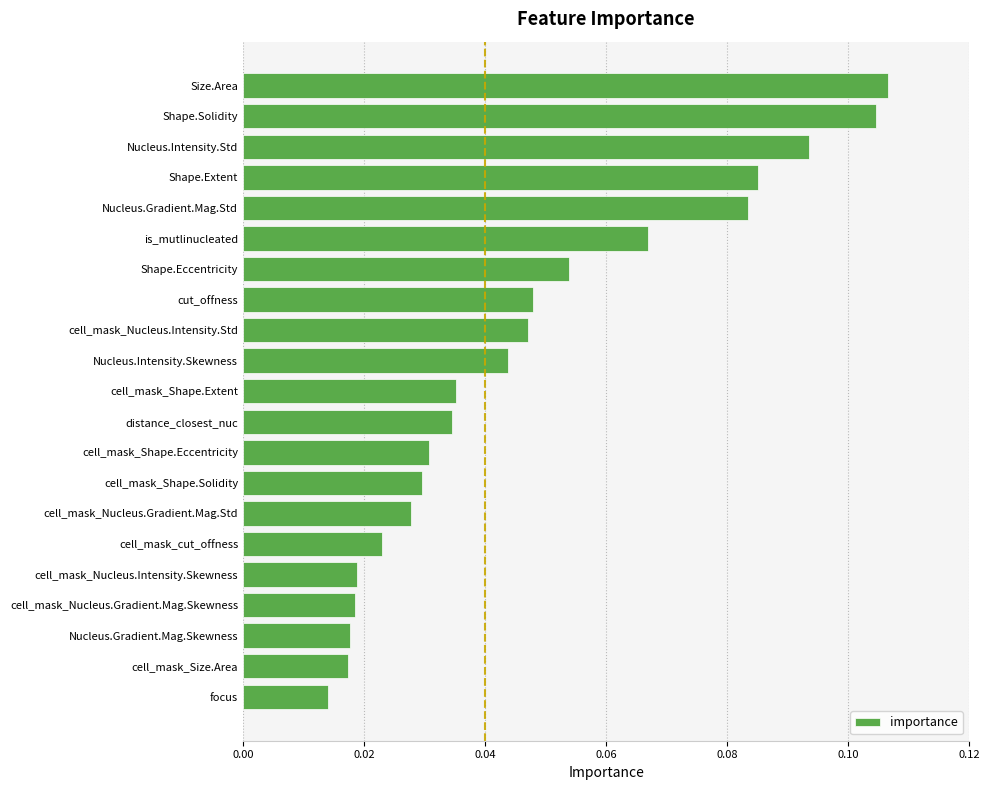

Which has a higher value, cell_mask_Nucleus.Intensity.Skewness or cell_mask_Nucleus.Intensity.Std?

cell_mask_Nucleus.Intensity.Std